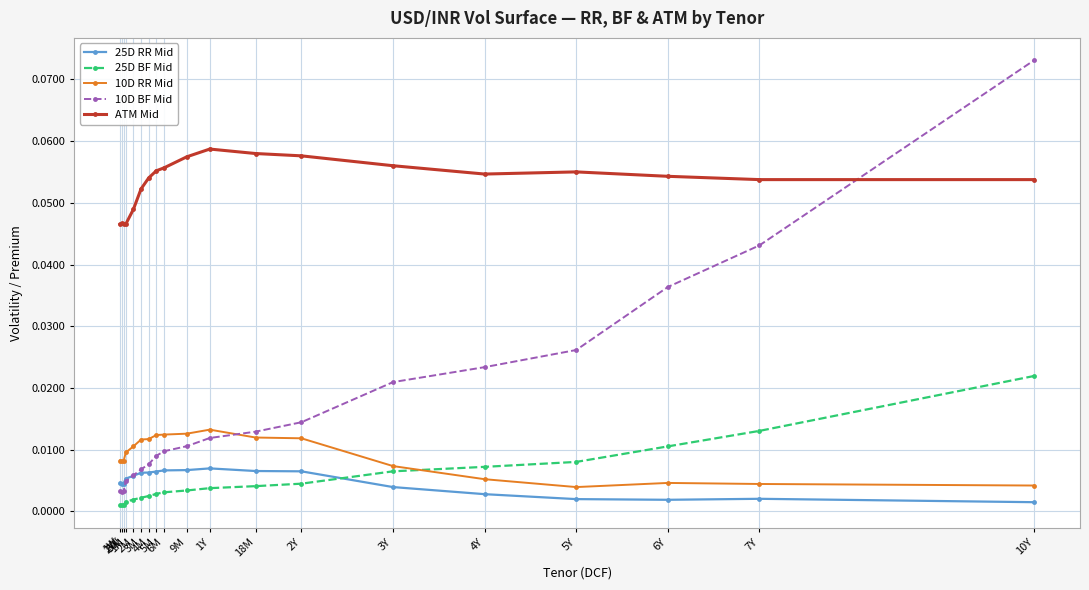

Which series has the largest total across all categories?

ATM Mid